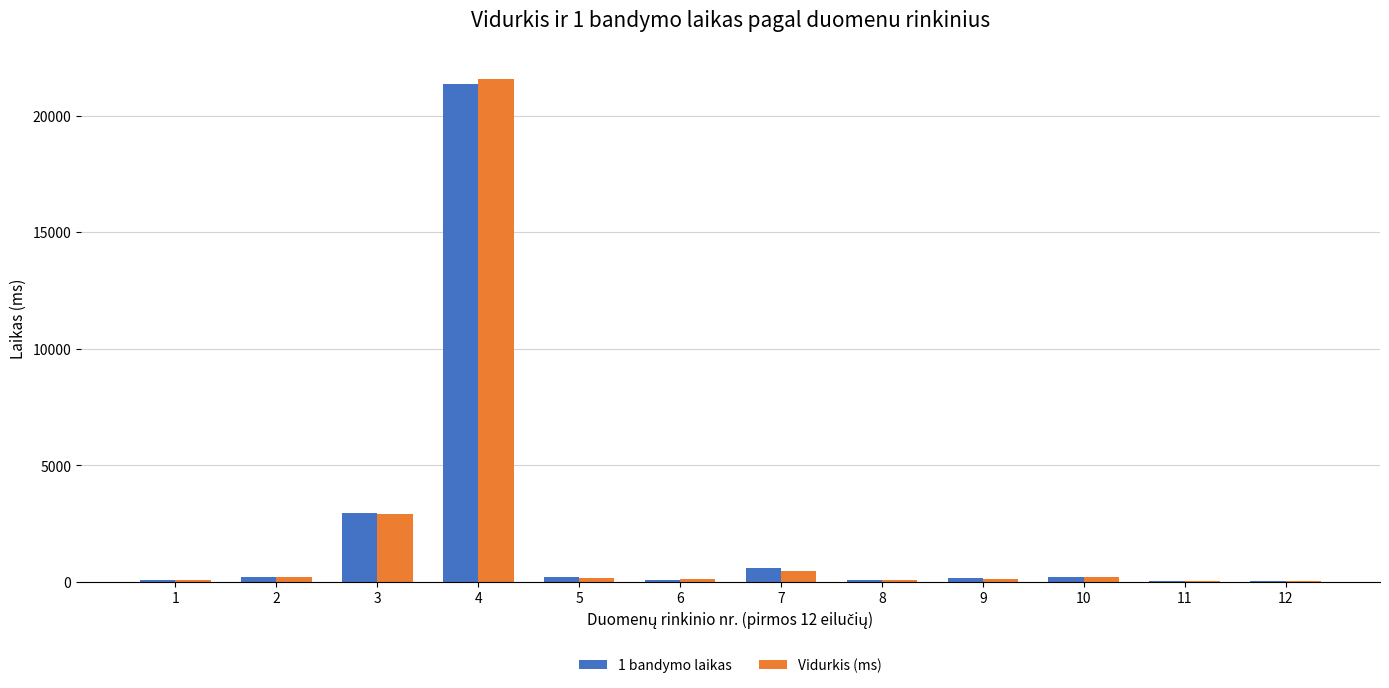

What is the sum of all Vidurkis (ms) values?

26127.0